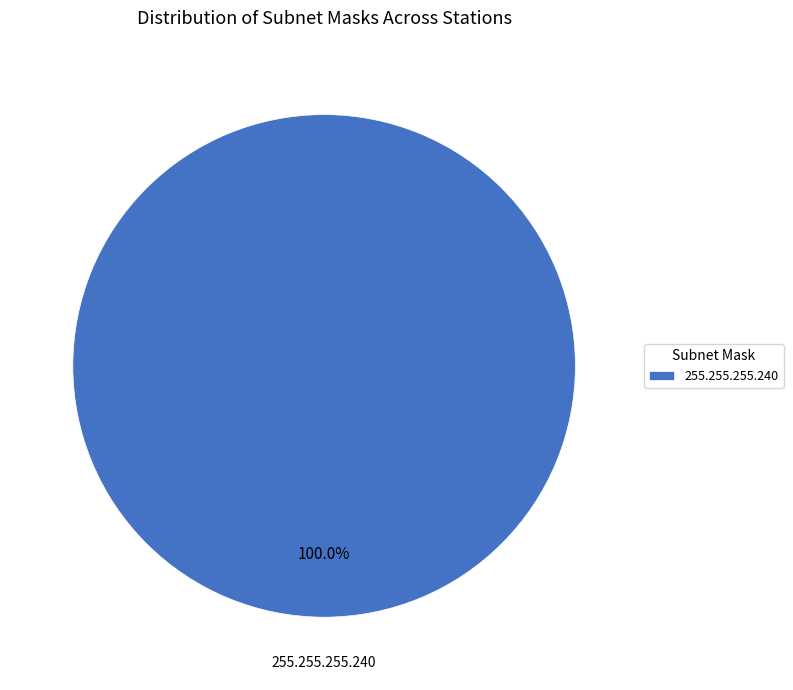

Does any single category account for the majority?

Yes